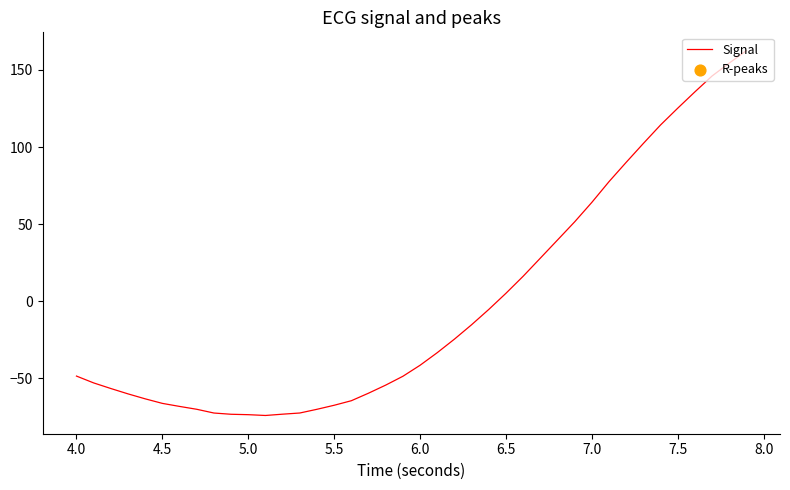

What is the difference between the maximum and minimum values?

236.8